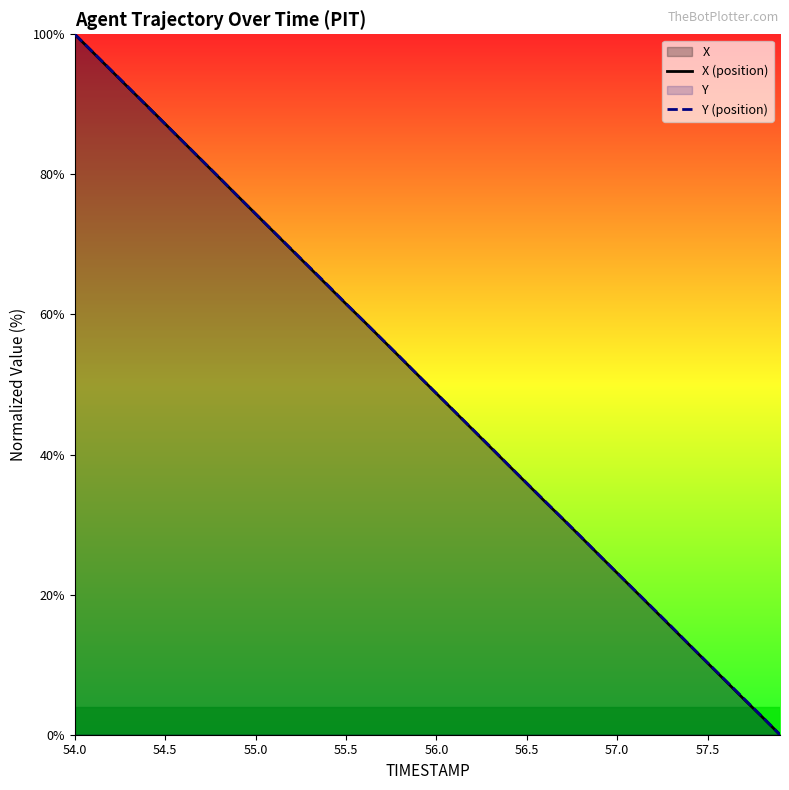

True or false: Y (position) and X (position) intersect in this chart.

True